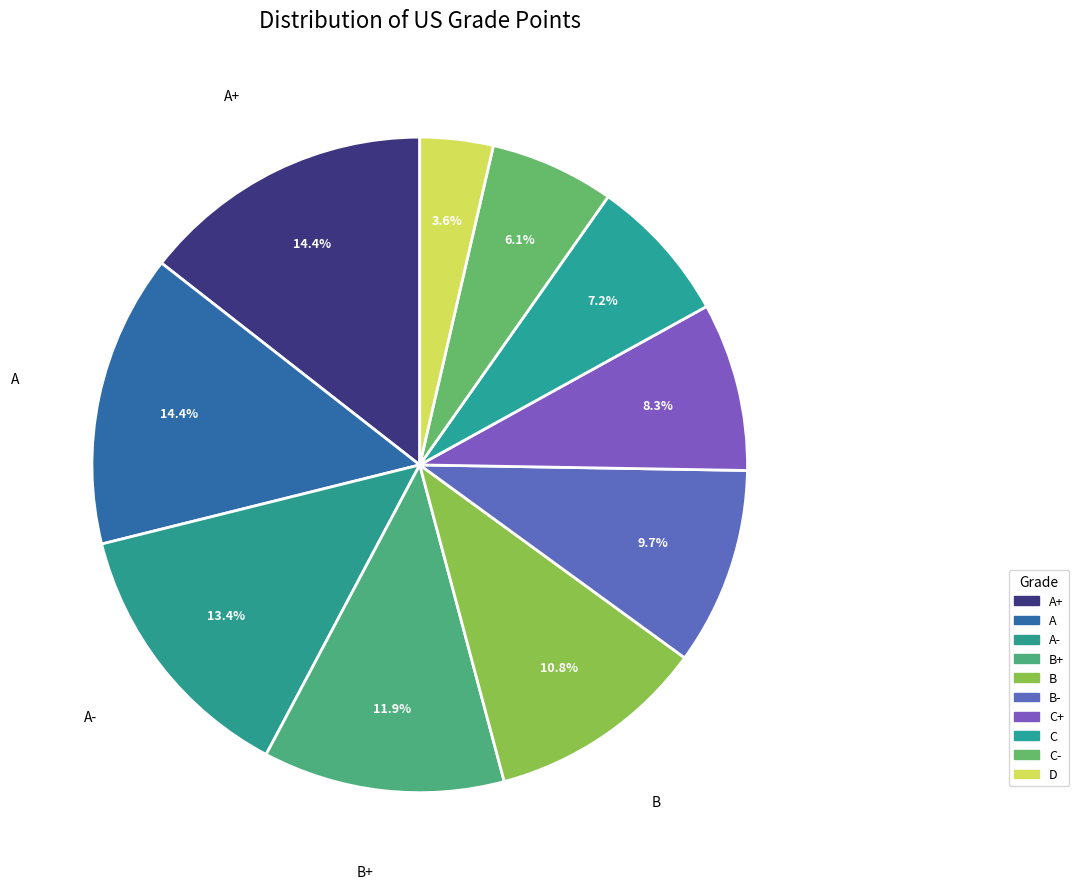

How many slices are in this pie chart?

10